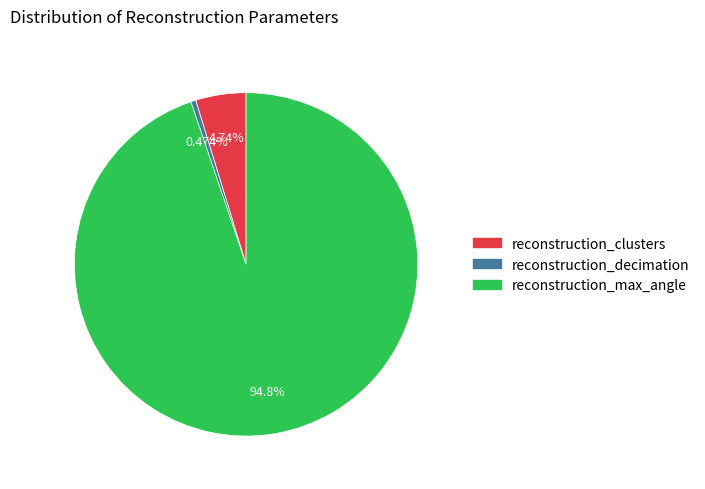

Does reconstruction_clusters account for over 50% of the chart?

No